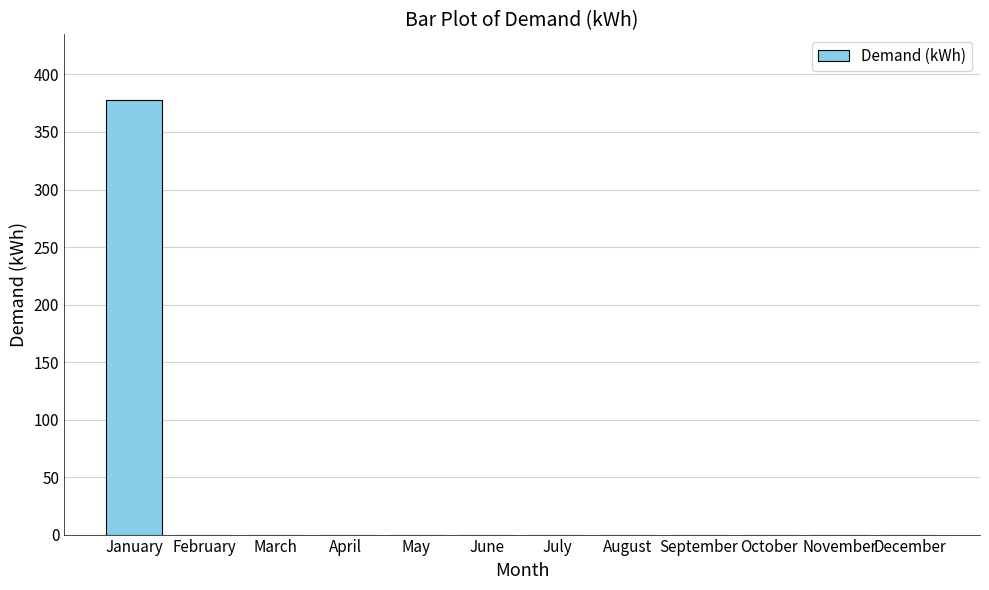

What is the average value?

31.5